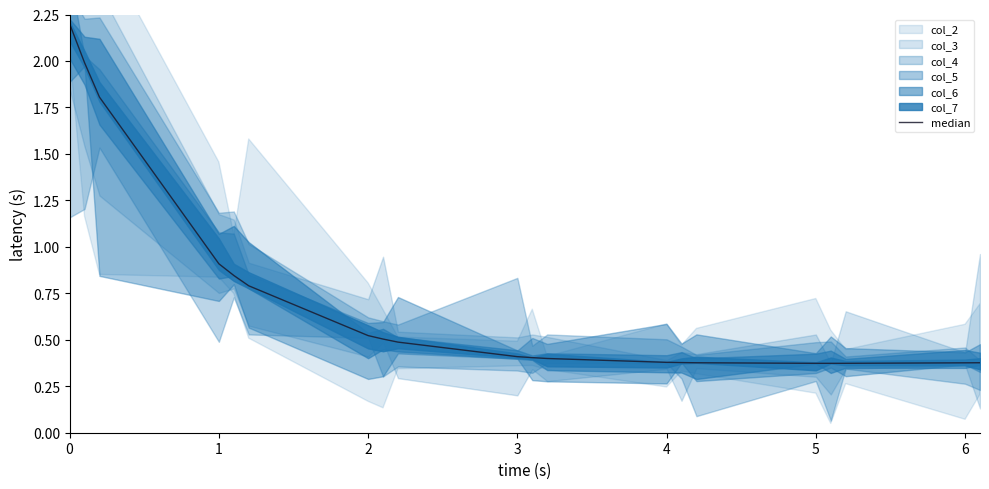

What is the difference between the maximum and minimum values?

1.8